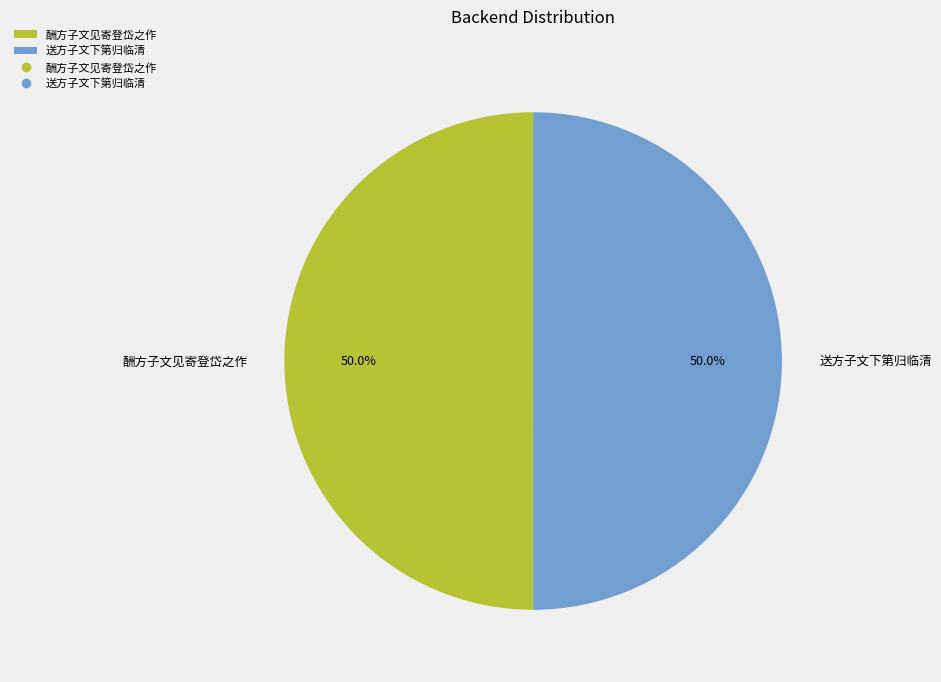

What percentage do 送方子文下第归临清 and 酬方子文见寄登岱之作 together represent?

100.0%